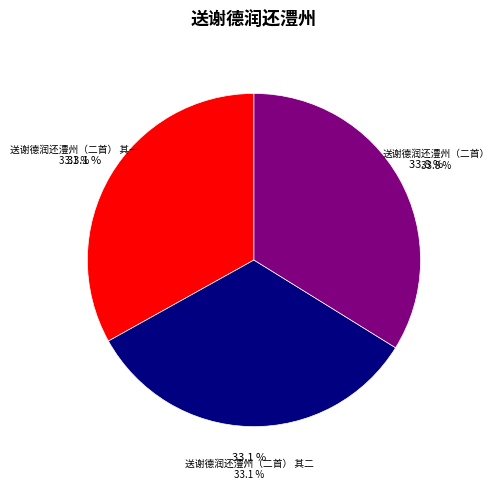

What is the change in value from 送谢德润还澧州（二首） 其二 to 送谢德润还澧州（二首）?

+27066